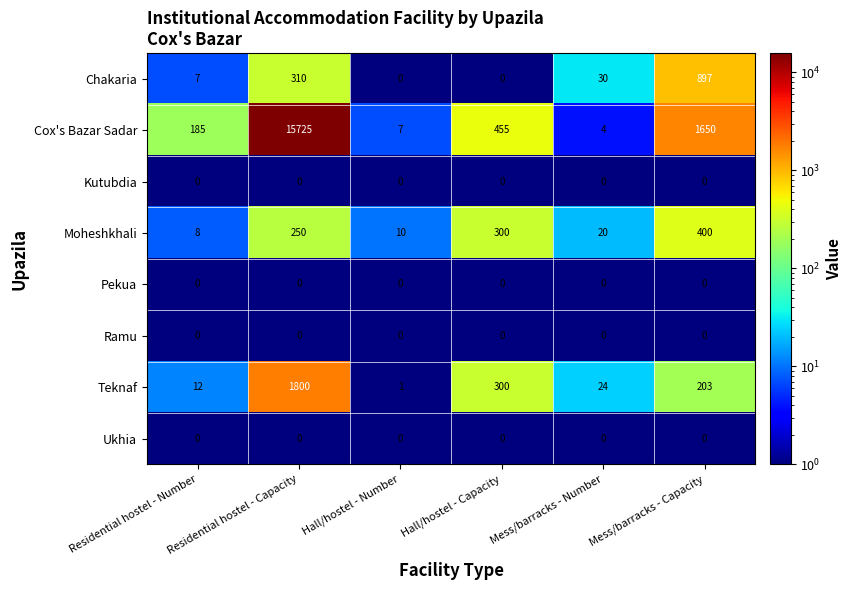

Between Residential hostel - Number and Mess/barracks - Number, which series saw the biggest shift?

Cox's Bazar Sadar